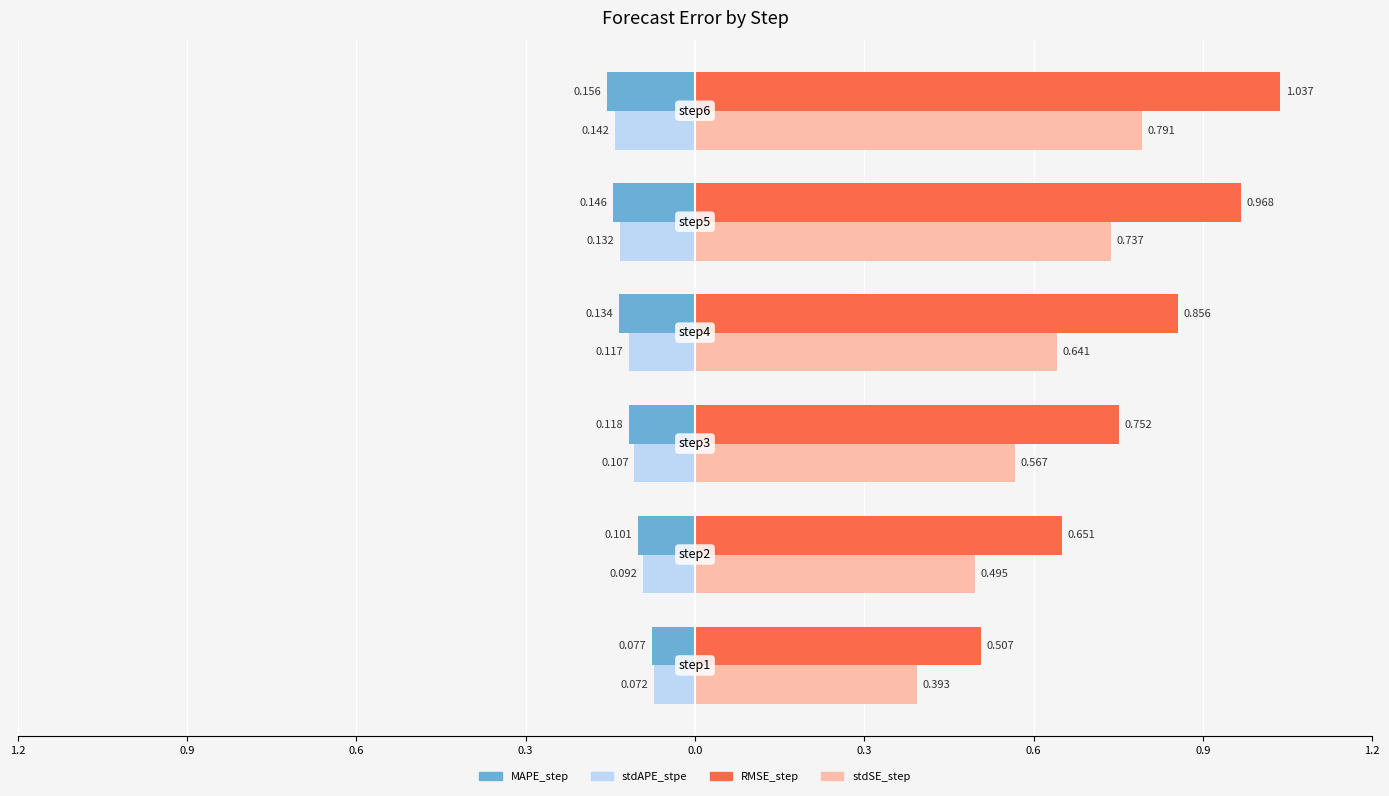

Are the bars horizontal?

Yes